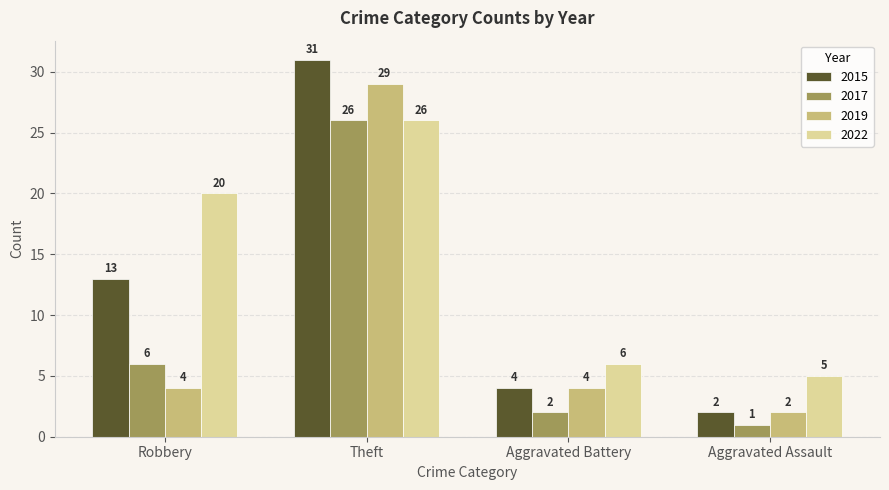

At which category does the chart reach its peak across all series?

Theft